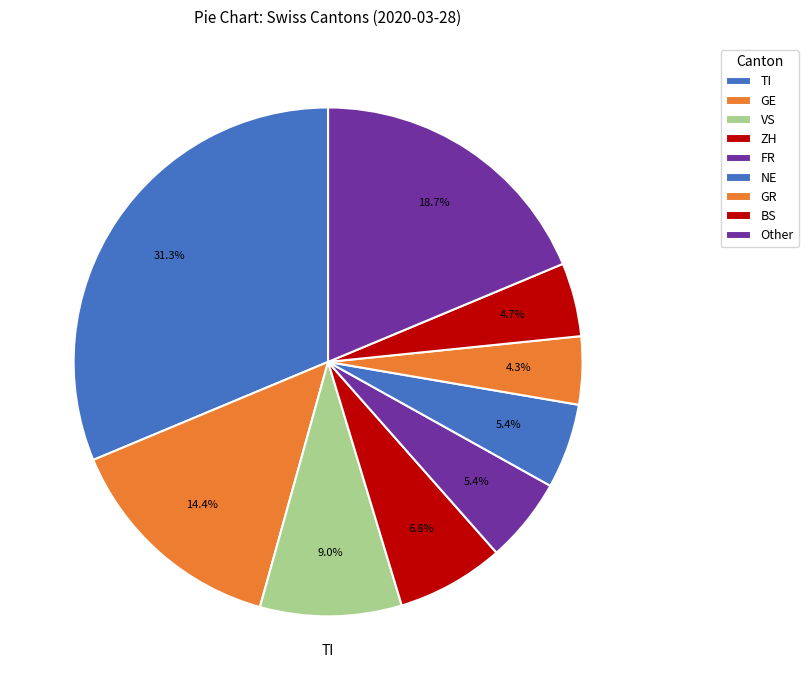

How many segments does this pie chart have?

9